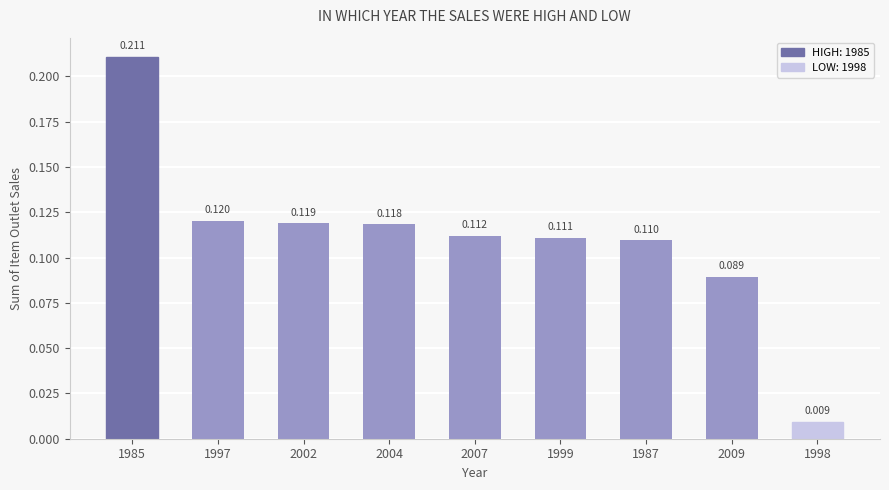

What is the value of the 1st bar from the left?

0.2